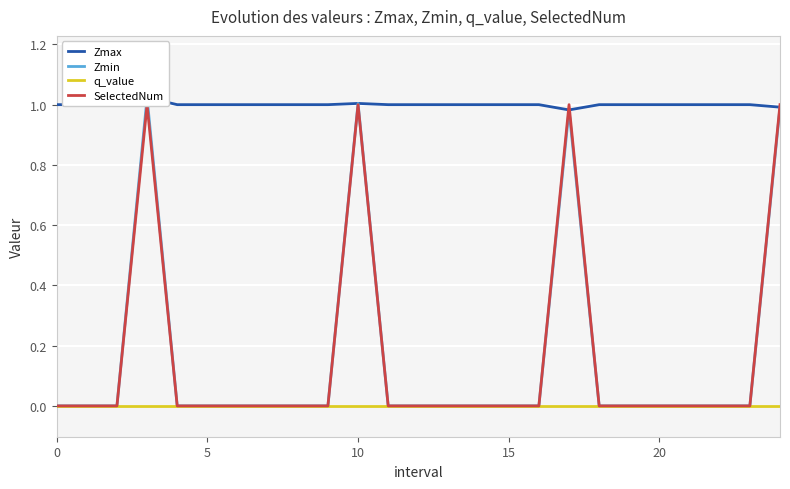

The q_value series shows 0.0 at 18. True or false?

True